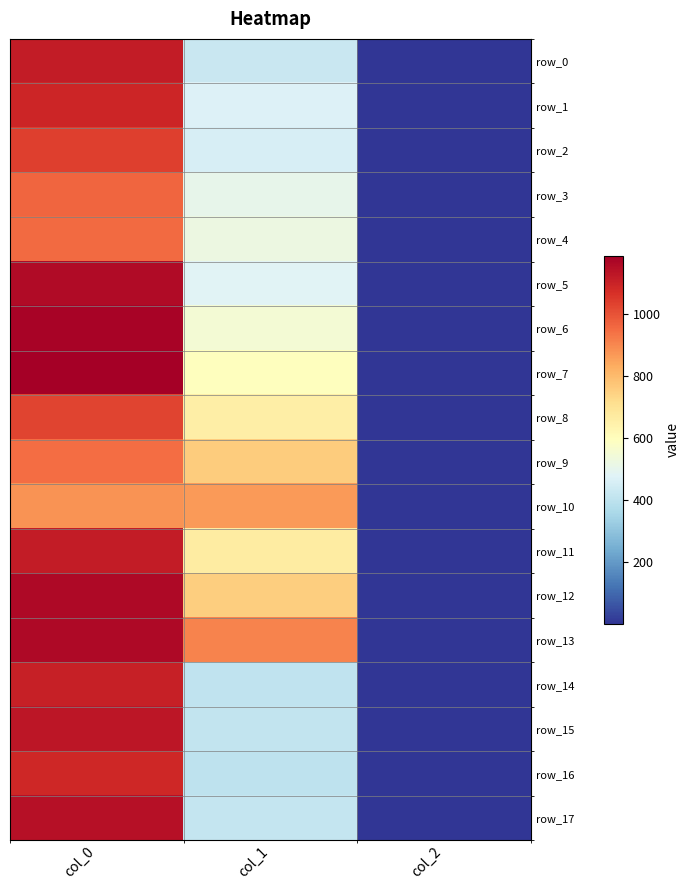

How many distinct data groups are displayed?

18